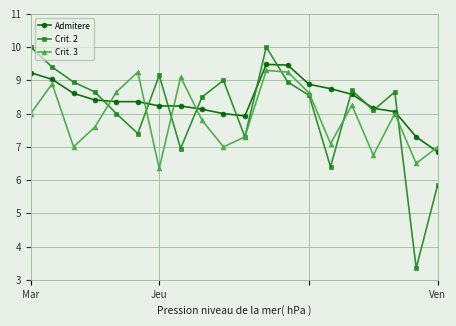

At how many categories does at least one series exceed 3?

20